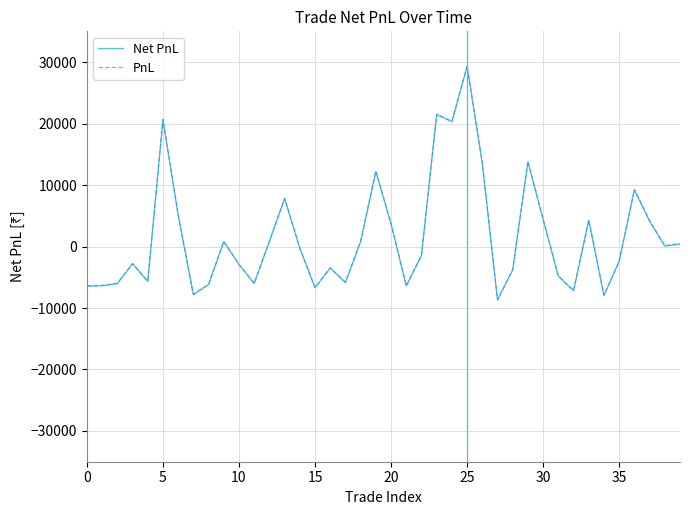

Which series has the largest range (max minus min)?

PnL